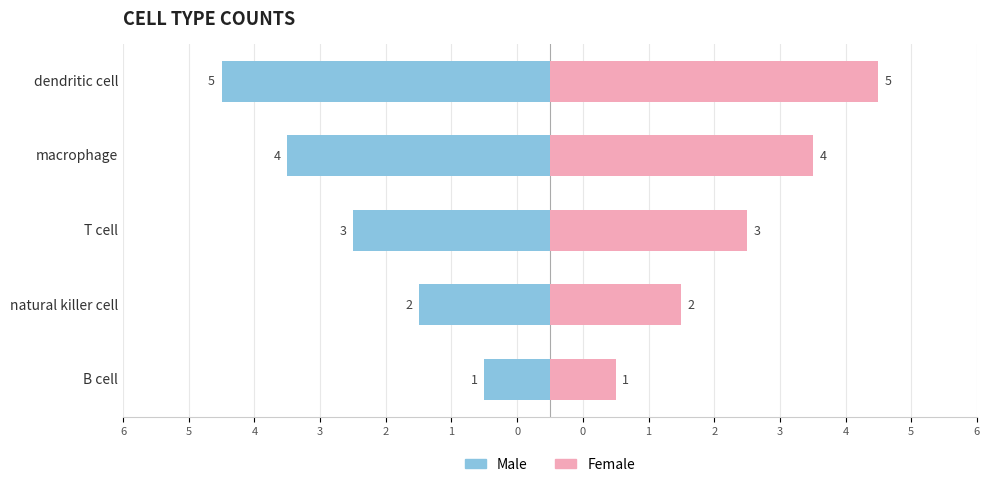

What is the maximum value for Female?

5